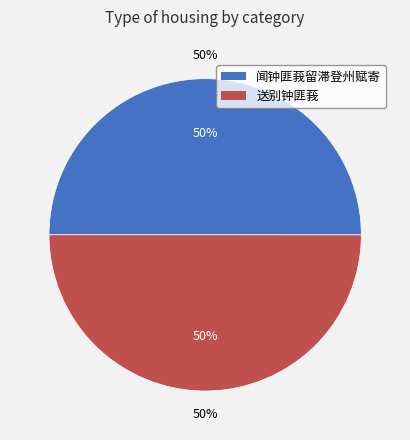

Which slice is the largest?

闻钟匪莪留滞登州赋寄